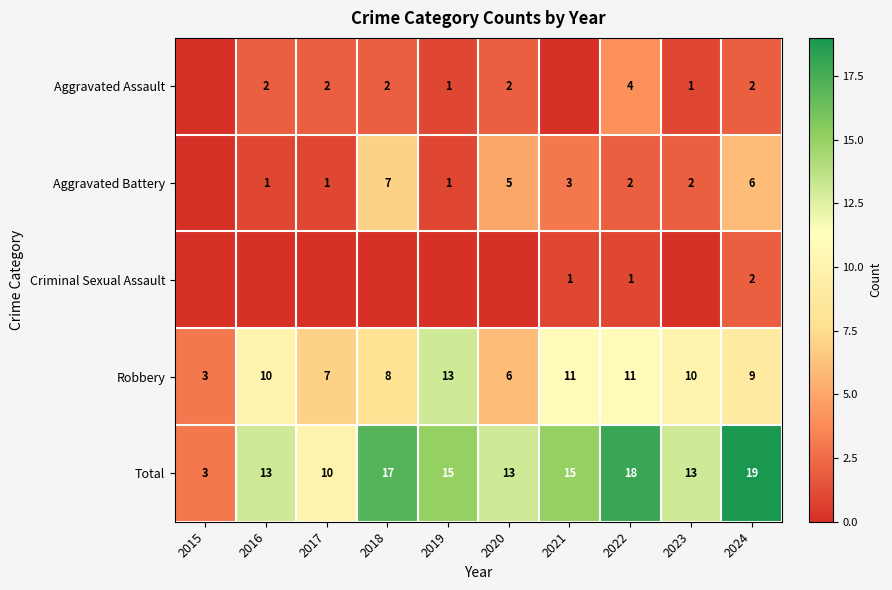

The Total series shows 15 at 2019. True or false?

True